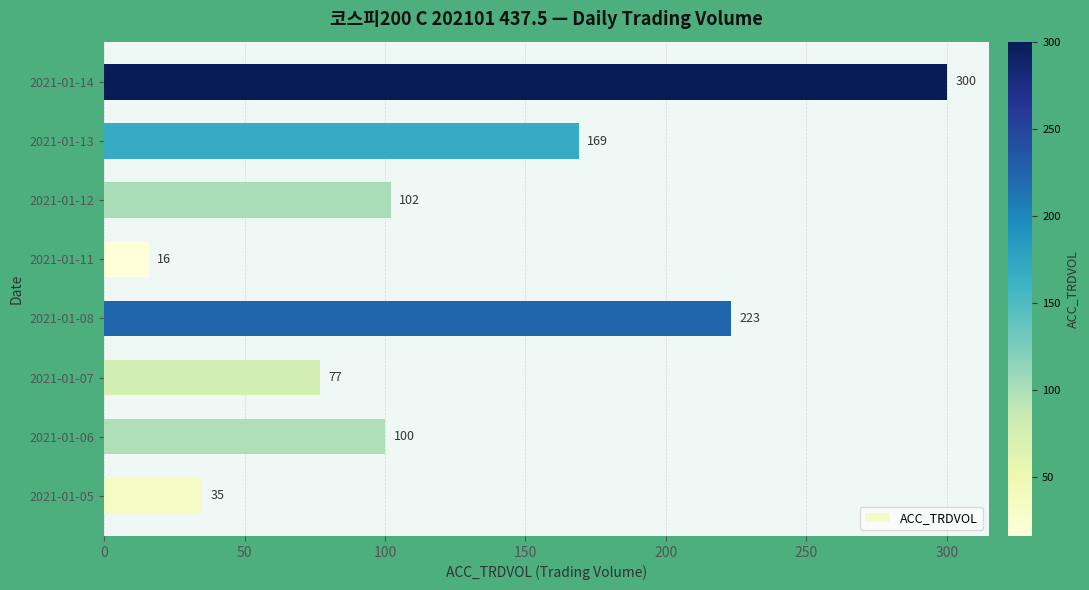

What is the difference between the maximum and minimum values?

284